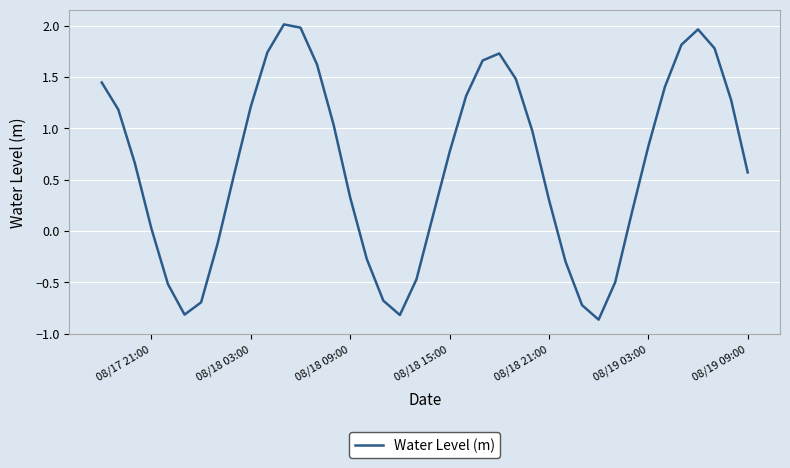

What is the difference between the maximum and minimum values?

2.9